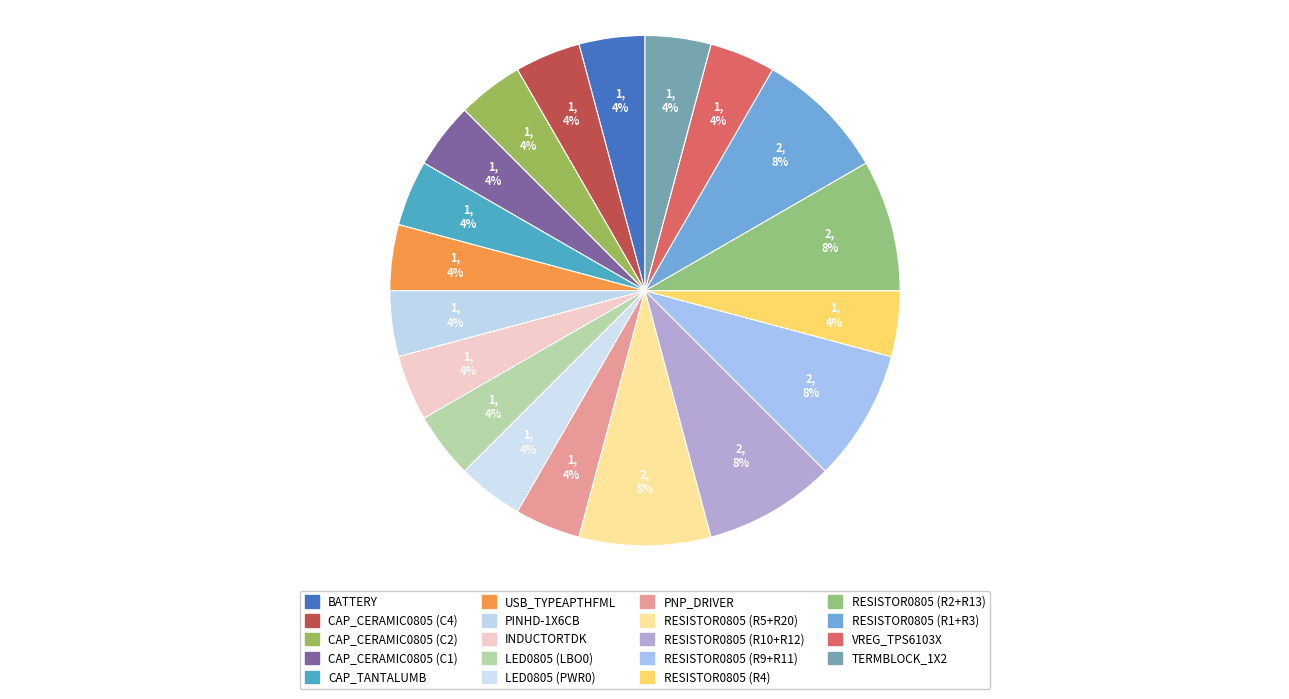

What is the smallest slice in the pie chart?

BATTERY